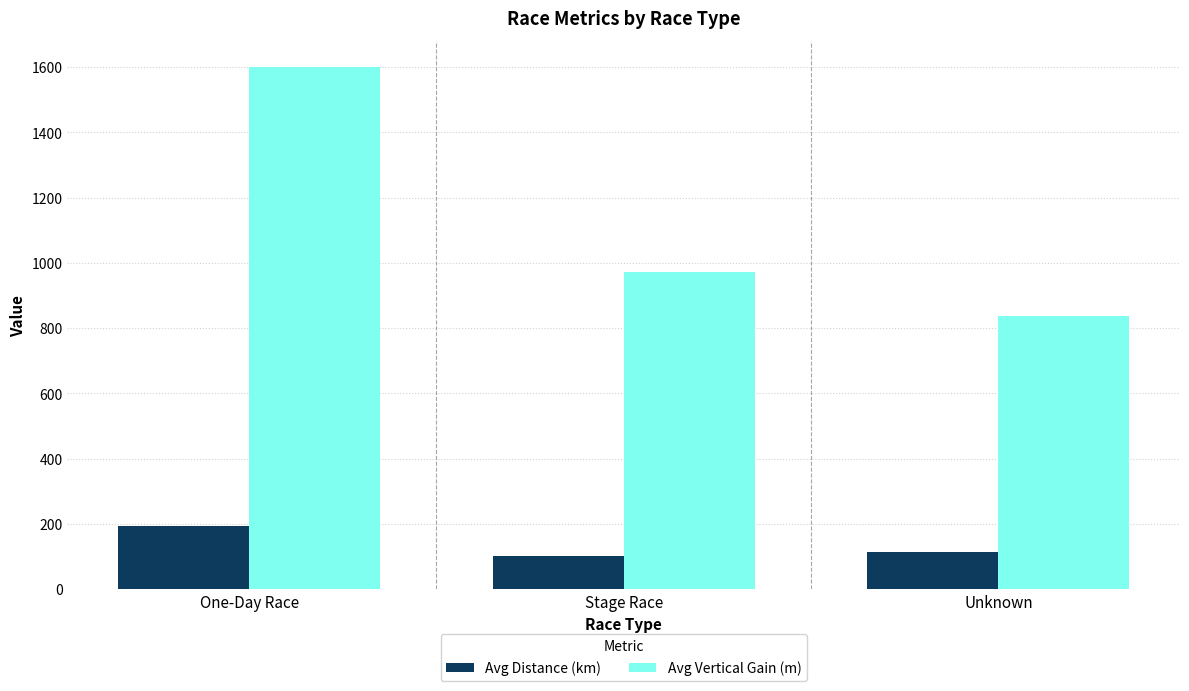

At which category is the sum across all series the highest?

One-Day Race